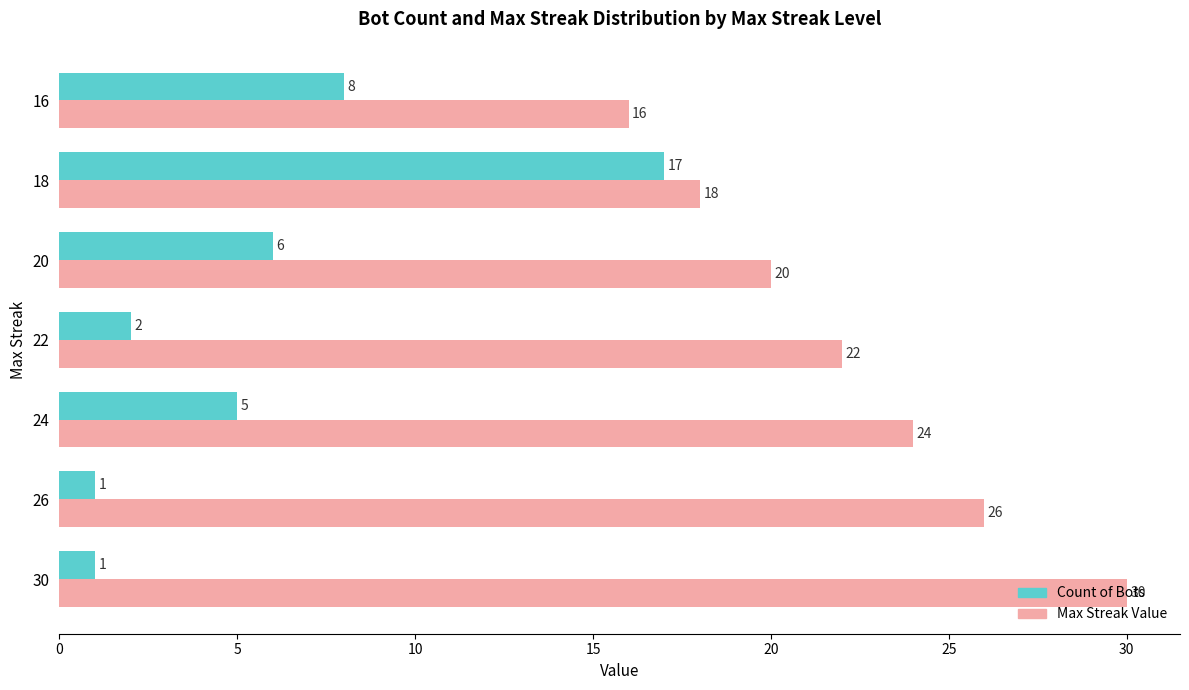

What are all the series names shown in the legend?

Count of Bots, Max Streak Value